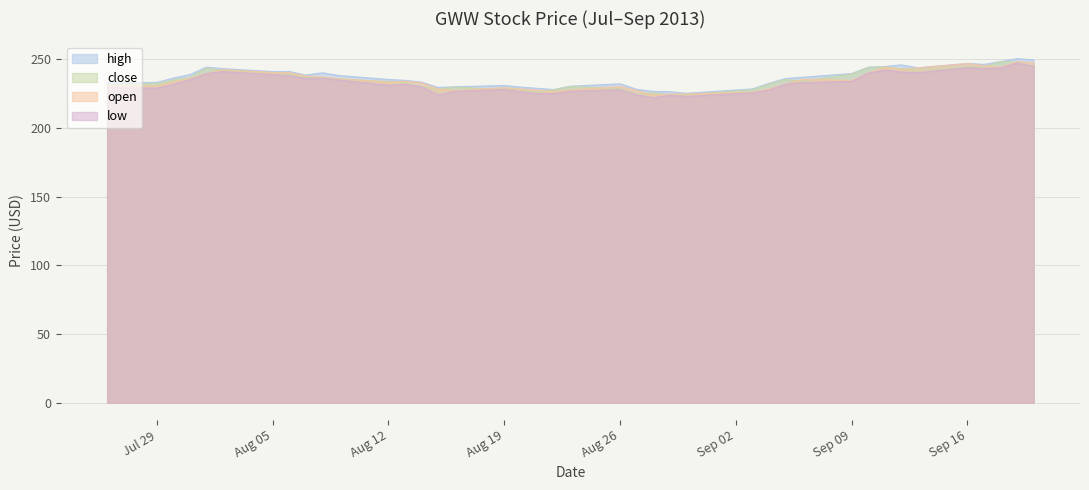

True or false: close and low cross at least once.

False